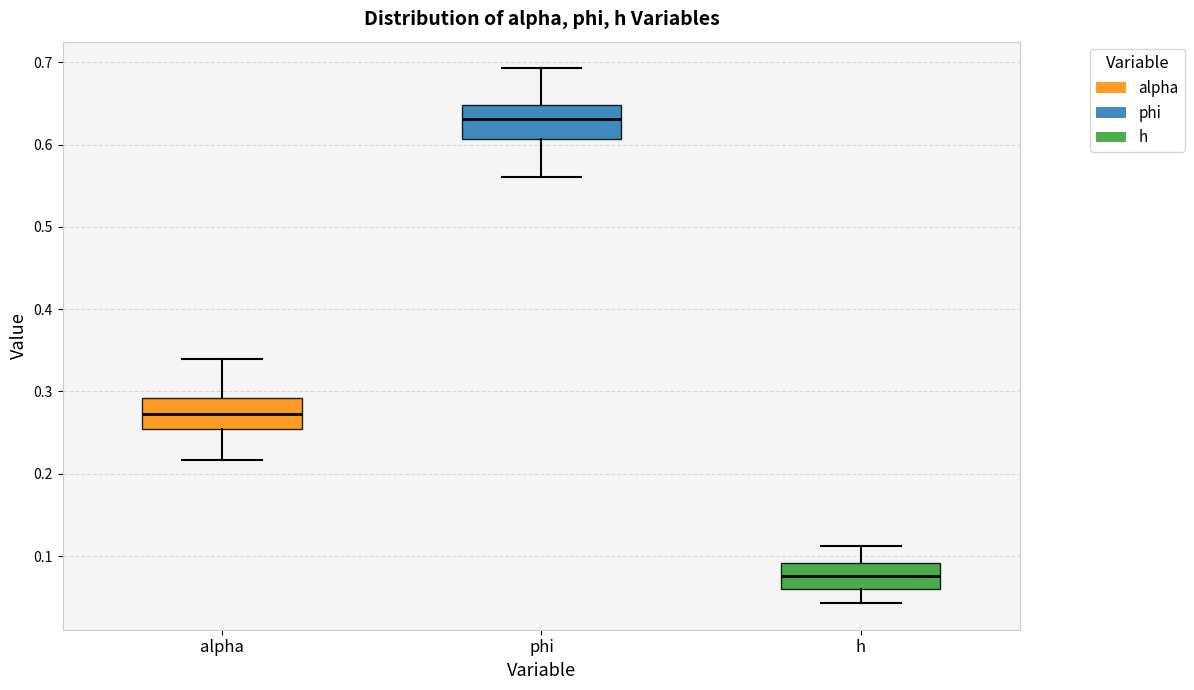

Reading left to right, read every box against the y-axis: the position of its median line, the range the box covers, and the ends of its whiskers. The values are not printed on the chart, so give them approximately, as read against the axis.

alpha: median 0.27, box 0.25 to 0.29, whiskers 0.22 to 0.34
phi: median 0.63, box 0.61 to 0.65, whiskers 0.56 to 0.69
h: median 0.08, box 0.06 to 0.09, whiskers 0.04 to 0.11